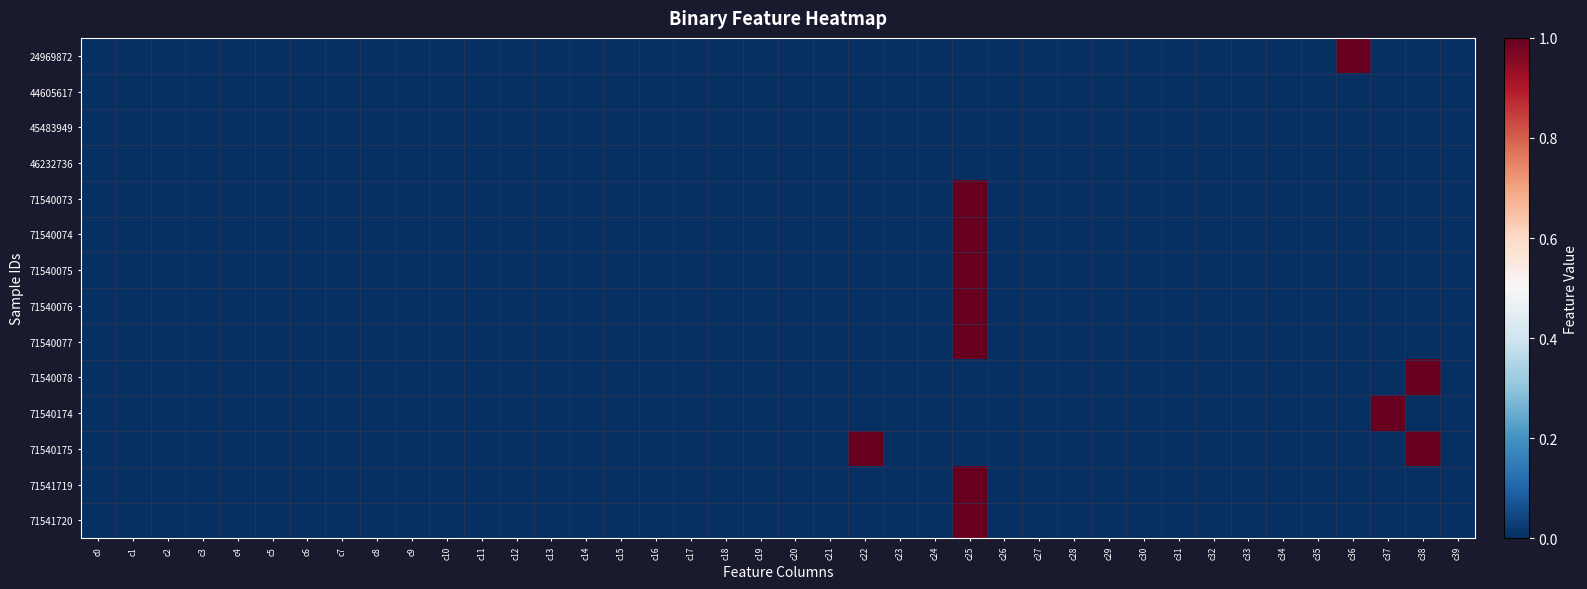

Reading right to left, list all the values displayed in this chart.

24969872: c39=0	c38=0	c37=0	c36=1	c35=0	c34=0	c33=0	c32=0	c31=0	c30=0	c29=0	c28=0	c27=0	c26=0	c25=0	c24=0	c23=0	c22=0	c21=0	c20=0	c19=0	c18=0	c17=0	c16=0	c15=0	c14=0	c13=0	c12=0	c11=0	c10=0	c9=0	c8=0	c7=0	c6=0	c5=0	c4=0	c3=0	c2=0	c1=0	c0=0
44605617: c39=0	c38=0	c37=0	c36=0	c35=0	c34=0	c33=0	c32=0	c31=0	c30=0	c29=0	c28=0	c27=0	c26=0	c25=0	c24=0	c23=0	c22=0	c21=0	c20=0	c19=0	c18=0	c17=0	c16=0	c15=0	c14=0	c13=0	c12=0	c11=0	c10=0	c9=0	c8=0	c7=0	c6=0	c5=0	c4=0	c3=0	c2=0	c1=0	c0=0
45483949: c39=0	c38=0	c37=0	c36=0	c35=0	c34=0	c33=0	c32=0	c31=0	c30=0	c29=0	c28=0	c27=0	c26=0	c25=0	c24=0	c23=0	c22=0	c21=0	c20=0	c19=0	c18=0	c17=0	c16=0	c15=0	c14=0	c13=0	c12=0	c11=0	c10=0	c9=0	c8=0	c7=0	c6=0	c5=0	c4=0	c3=0	c2=0	c1=0	c0=0
46232736: c39=0	c38=0	c37=0	c36=0	c35=0	c34=0	c33=0	c32=0	c31=0	c30=0	c29=0	c28=0	c27=0	c26=0	c25=0	c24=0	c23=0	c22=0	c21=0	c20=0	c19=0	c18=0	c17=0	c16=0	c15=0	c14=0	c13=0	c12=0	c11=0	c10=0	c9=0	c8=0	c7=0	c6=0	c5=0	c4=0	c3=0	c2=0	c1=0	c0=0
71540073: c39=0	c38=0	c37=0	c36=0	c35=0	c34=0	c33=0	c32=0	c31=0	c30=0	c29=0	c28=0	c27=0	c26=0	c25=1	c24=0	c23=0	c22=0	c21=0	c20=0	c19=0	c18=0	c17=0	c16=0	c15=0	c14=0	c13=0	c12=0	c11=0	c10=0	c9=0	c8=0	c7=0	c6=0	c5=0	c4=0	c3=0	c2=0	c1=0	c0=0
71540074: c39=0	c38=0	c37=0	c36=0	c35=0	c34=0	c33=0	c32=0	c31=0	c30=0	c29=0	c28=0	c27=0	c26=0	c25=1	c24=0	c23=0	c22=0	c21=0	c20=0	c19=0	c18=0	c17=0	c16=0	c15=0	c14=0	c13=0	c12=0	c11=0	c10=0	c9=0	c8=0	c7=0	c6=0	c5=0	c4=0	c3=0	c2=0	c1=0	c0=0
71540075: c39=0	c38=0	c37=0	c36=0	c35=0	c34=0	c33=0	c32=0	c31=0	c30=0	c29=0	c28=0	c27=0	c26=0	c25=1	c24=0	c23=0	c22=0	c21=0	c20=0	c19=0	c18=0	c17=0	c16=0	c15=0	c14=0	c13=0	c12=0	c11=0	c10=0	c9=0	c8=0	c7=0	c6=0	c5=0	c4=0	c3=0	c2=0	c1=0	c0=0
71540076: c39=0	c38=0	c37=0	c36=0	c35=0	c34=0	c33=0	c32=0	c31=0	c30=0	c29=0	c28=0	c27=0	c26=0	c25=1	c24=0	c23=0	c22=0	c21=0	c20=0	c19=0	c18=0	c17=0	c16=0	c15=0	c14=0	c13=0	c12=0	c11=0	c10=0	c9=0	c8=0	c7=0	c6=0	c5=0	c4=0	c3=0	c2=0	c1=0	c0=0
71540077: c39=0	c38=0	c37=0	c36=0	c35=0	c34=0	c33=0	c32=0	c31=0	c30=0	c29=0	c28=0	c27=0	c26=0	c25=1	c24=0	c23=0	c22=0	c21=0	c20=0	c19=0	c18=0	c17=0	c16=0	c15=0	c14=0	c13=0	c12=0	c11=0	c10=0	c9=0	c8=0	c7=0	c6=0	c5=0	c4=0	c3=0	c2=0	c1=0	c0=0
71540078: c39=0	c38=1	c37=0	c36=0	c35=0	c34=0	c33=0	c32=0	c31=0	c30=0	c29=0	c28=0	c27=0	c26=0	c25=0	c24=0	c23=0	c22=0	c21=0	c20=0	c19=0	c18=0	c17=0	c16=0	c15=0	c14=0	c13=0	c12=0	c11=0	c10=0	c9=0	c8=0	c7=0	c6=0	c5=0	c4=0	c3=0	c2=0	c1=0	c0=0
71540174: c39=0	c38=0	c37=1	c36=0	c35=0	c34=0	c33=0	c32=0	c31=0	c30=0	c29=0	c28=0	c27=0	c26=0	c25=0	c24=0	c23=0	c22=0	c21=0	c20=0	c19=0	c18=0	c17=0	c16=0	c15=0	c14=0	c13=0	c12=0	c11=0	c10=0	c9=0	c8=0	c7=0	c6=0	c5=0	c4=0	c3=0	c2=0	c1=0	c0=0
71540175: c39=0	c38=1	c37=0	c36=0	c35=0	c34=0	c33=0	c32=0	c31=0	c30=0	c29=0	c28=0	c27=0	c26=0	c25=0	c24=0	c23=0	c22=1	c21=0	c20=0	c19=0	c18=0	c17=0	c16=0	c15=0	c14=0	c13=0	c12=0	c11=0	c10=0	c9=0	c8=0	c7=0	c6=0	c5=0	c4=0	c3=0	c2=0	c1=0	c0=0
71541719: c39=0	c38=0	c37=0	c36=0	c35=0	c34=0	c33=0	c32=0	c31=0	c30=0	c29=0	c28=0	c27=0	c26=0	c25=1	c24=0	c23=0	c22=0	c21=0	c20=0	c19=0	c18=0	c17=0	c16=0	c15=0	c14=0	c13=0	c12=0	c11=0	c10=0	c9=0	c8=0	c7=0	c6=0	c5=0	c4=0	c3=0	c2=0	c1=0	c0=0
71541720: c39=0	c38=0	c37=0	c36=0	c35=0	c34=0	c33=0	c32=0	c31=0	c30=0	c29=0	c28=0	c27=0	c26=0	c25=1	c24=0	c23=0	c22=0	c21=0	c20=0	c19=0	c18=0	c17=0	c16=0	c15=0	c14=0	c13=0	c12=0	c11=0	c10=0	c9=0	c8=0	c7=0	c6=0	c5=0	c4=0	c3=0	c2=0	c1=0	c0=0